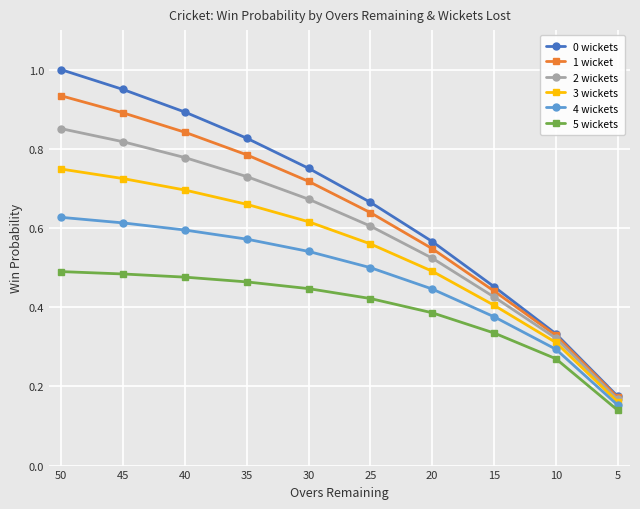

Which series has the largest total across all categories?

0 wickets